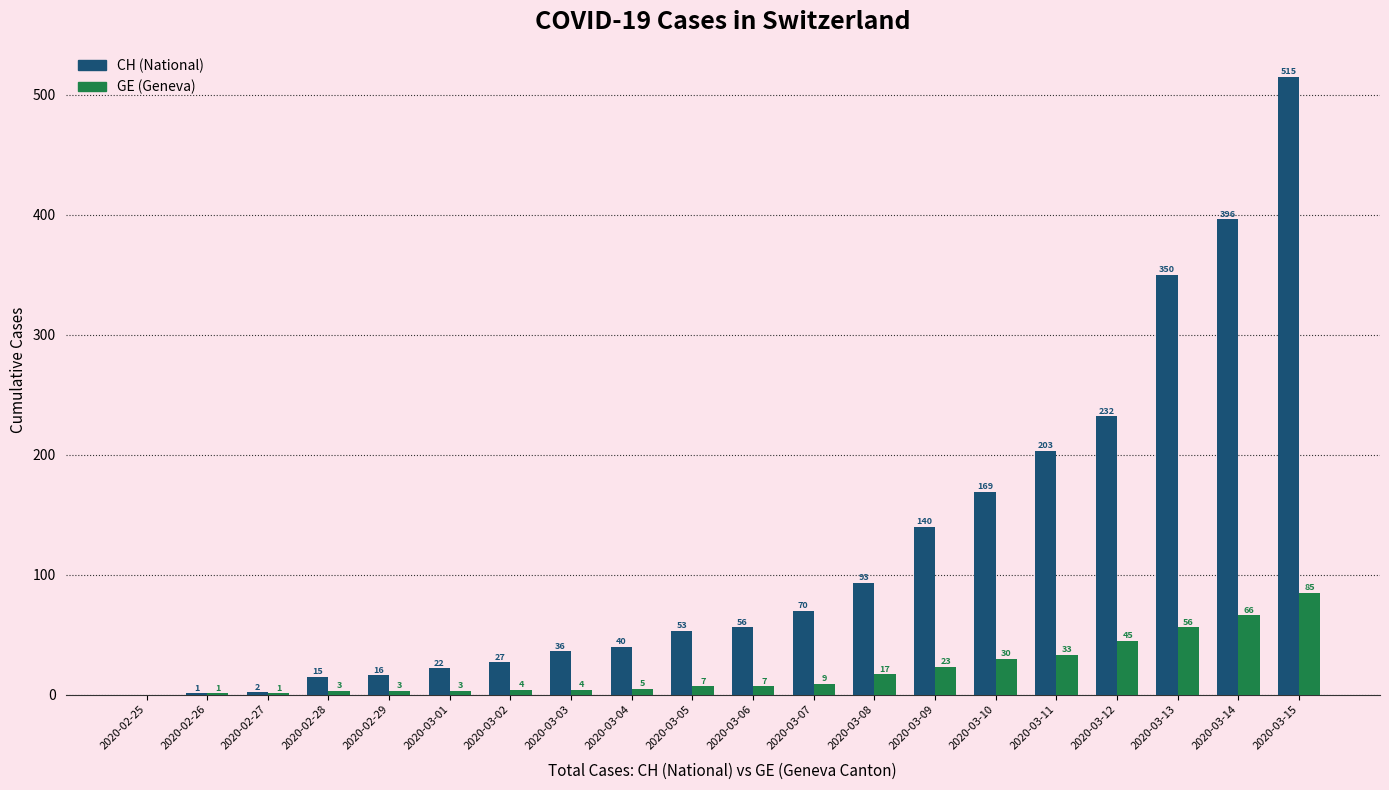

The CH (National) series shows 140 at 2020-03-09. True or false?

True